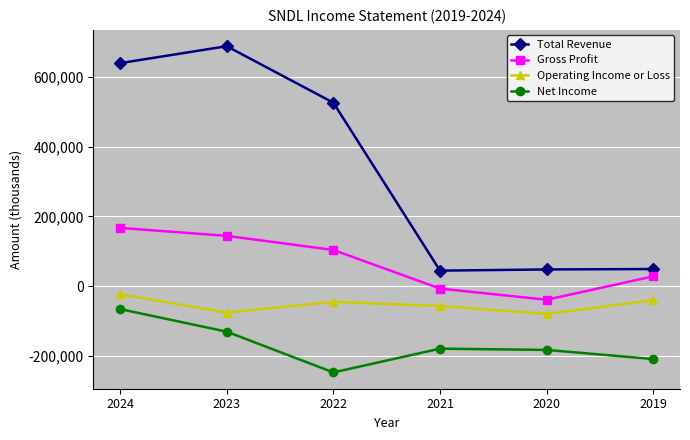

What is the difference between the Operating Income or Loss values at 2024 and 2020?

56300